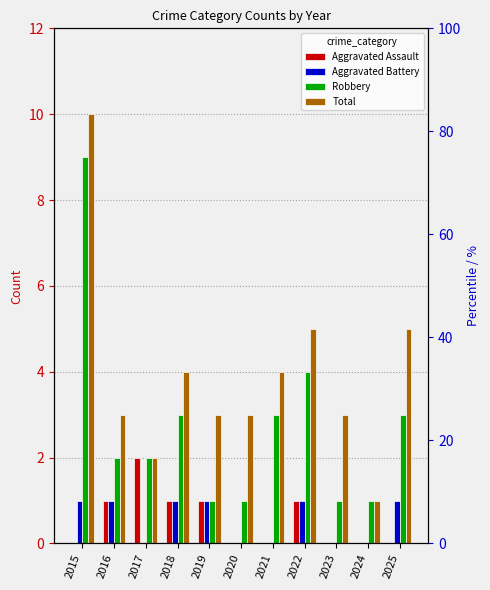

At how many categories does at least one series exceed 5?

1